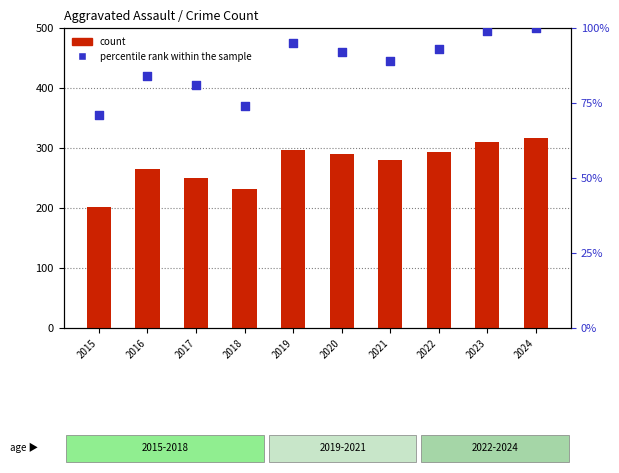

At which category is the sum across all series the highest?

2024